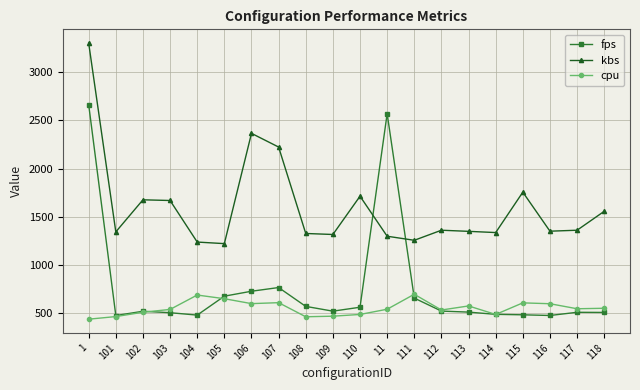

After their last crossing, which series has the higher values: kbs or fps?

kbs